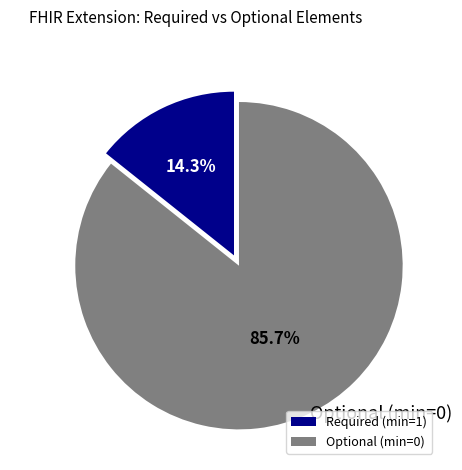

What percentage do Required (min=1) and Optional (min=0) together represent?

100.0%